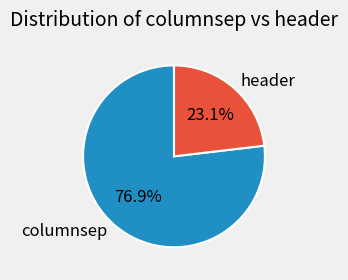

How many slices are in this pie chart?

2